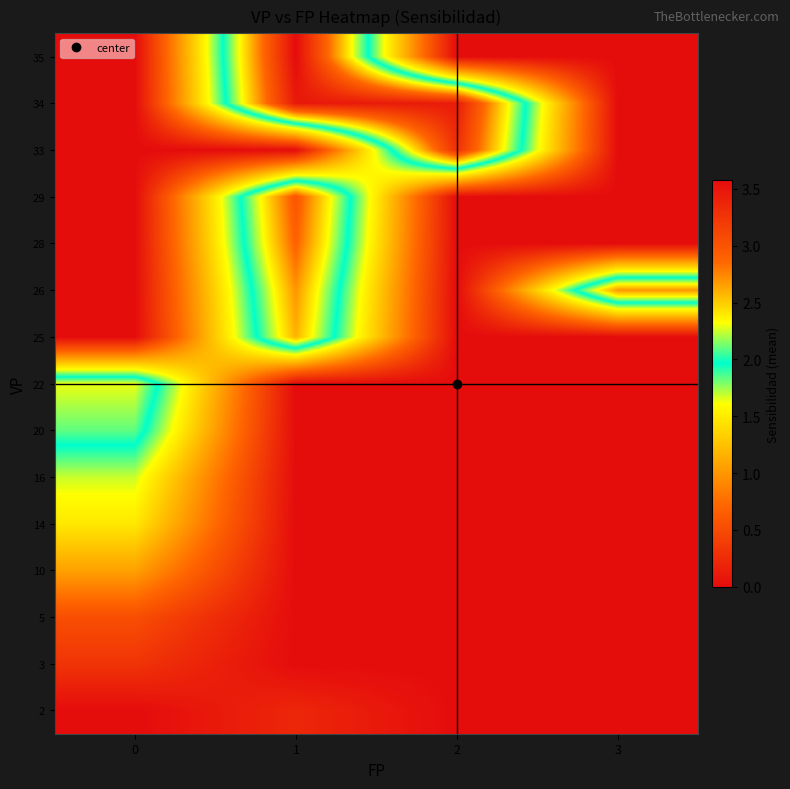

Count the number of data series in this chart.

15